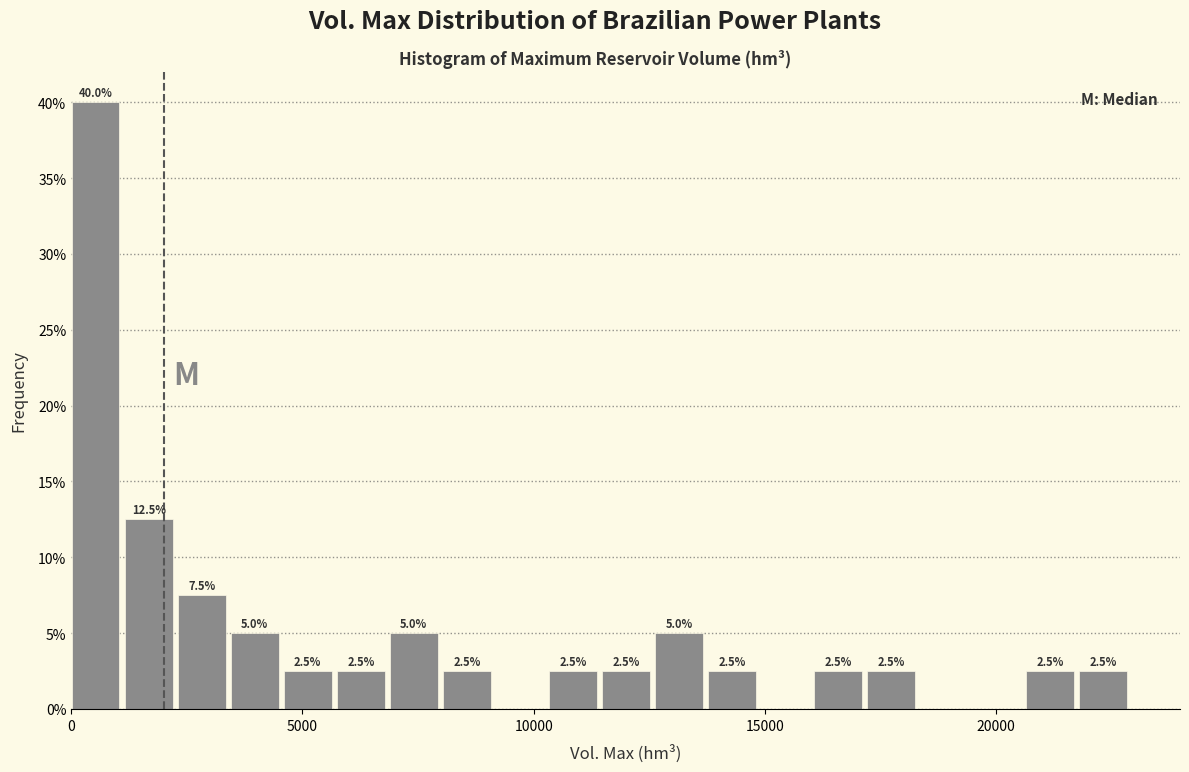

Around what value on the x-axis is the tallest bar? Give the approximate position of its centre, as read against the axis.

500